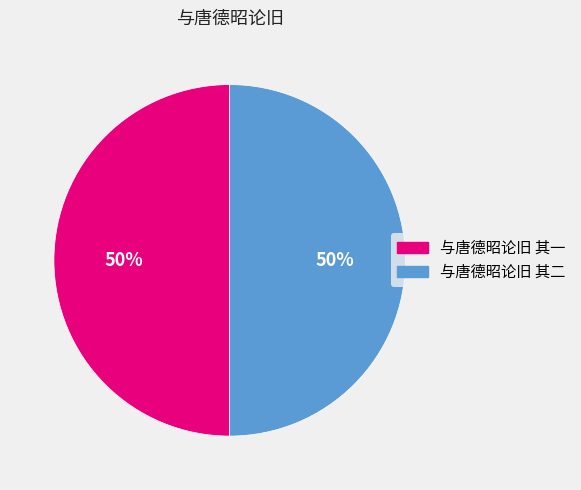

To the nearest percent, what portion does 与唐德昭论旧 其一 represent?

50%